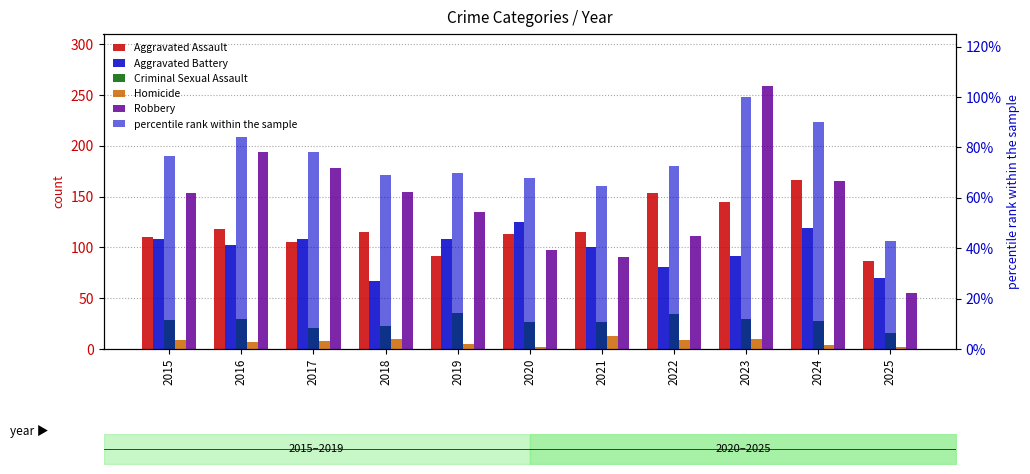

At which category is the sum across all series the highest?

2023